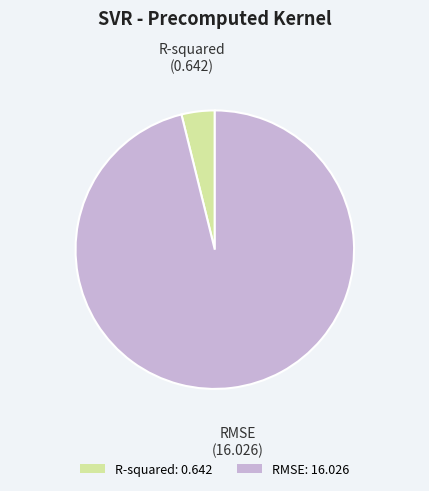

Between R-squared and RMSE, which is larger?

RMSE